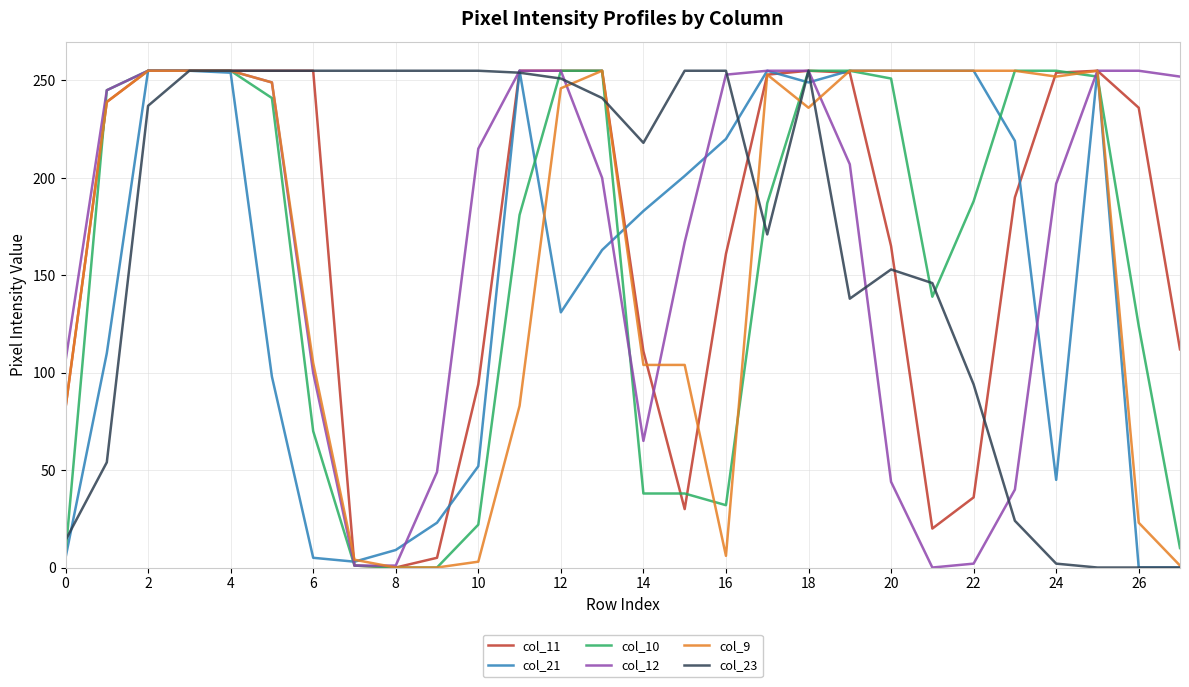

What is the maximum value shown in the chart?

255